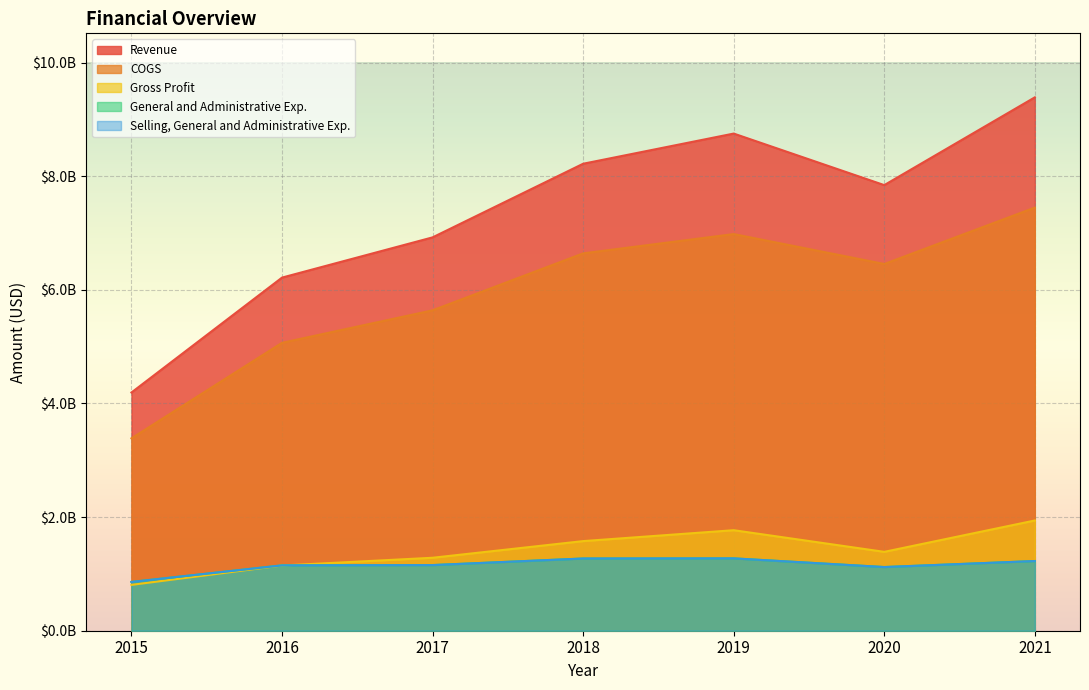

What is the value of the General and Administrative Exp. point at the 1st from the left?

858600000